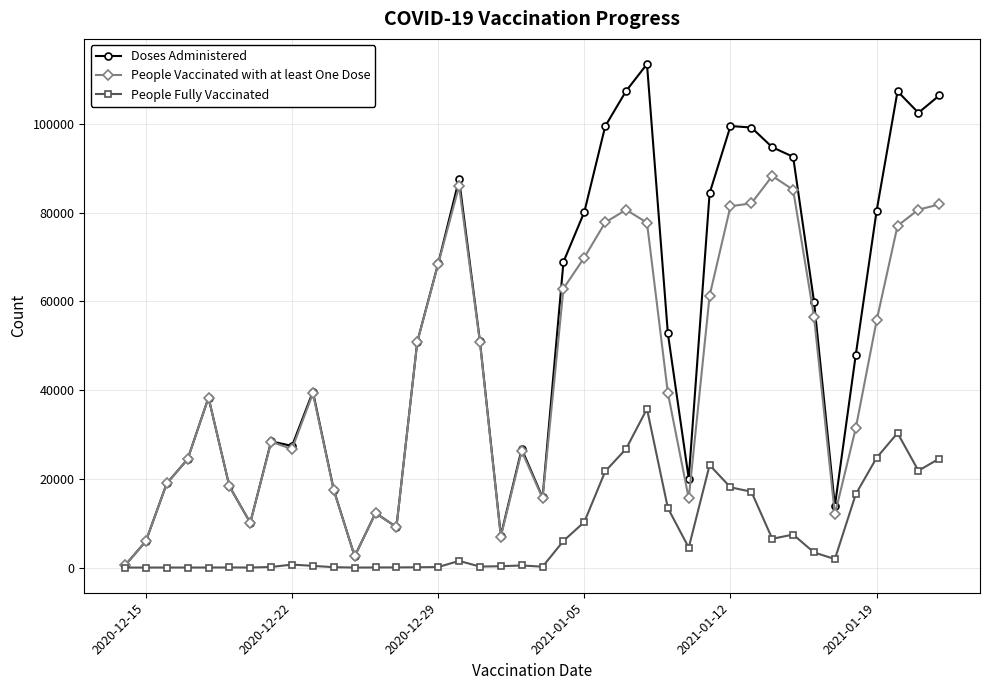

What are all the series names shown in the legend?

Doses Administered, People Vaccinated with at least One Dose, People Fully Vaccinated